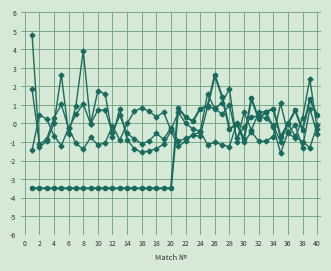

How many categories are shown in the chart?

40